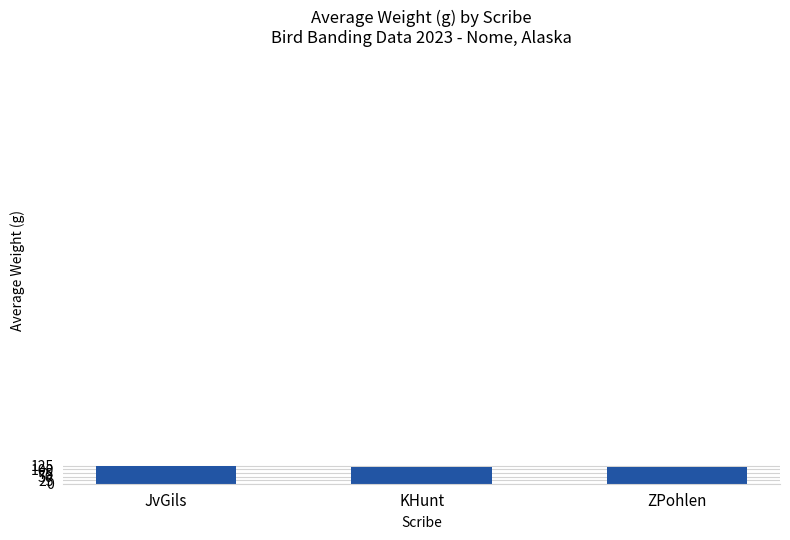

True or false: the data shows 125.4 at JvGils.

True